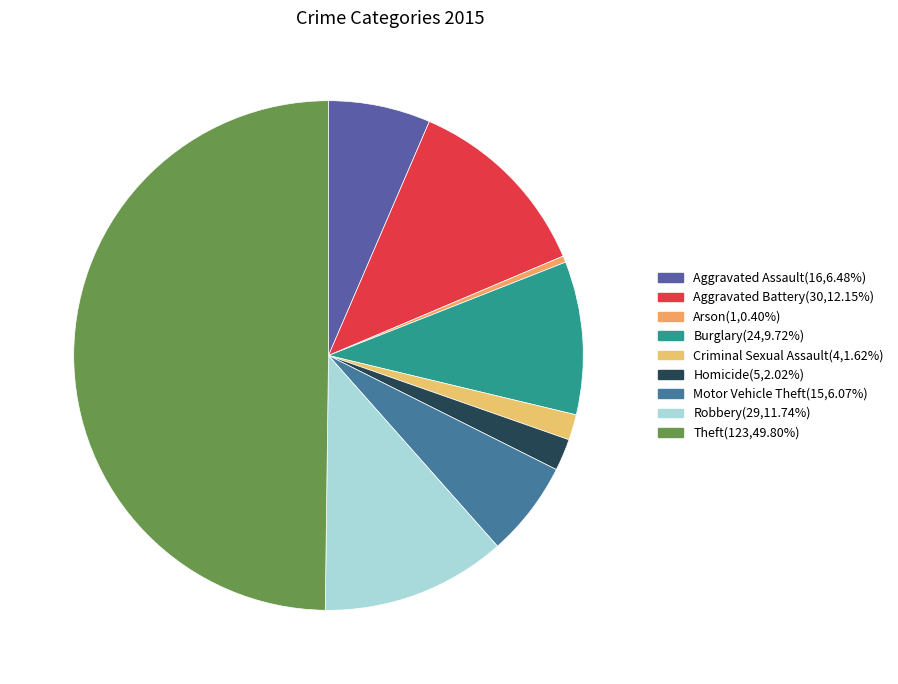

Is Arson the majority of the pie?

No